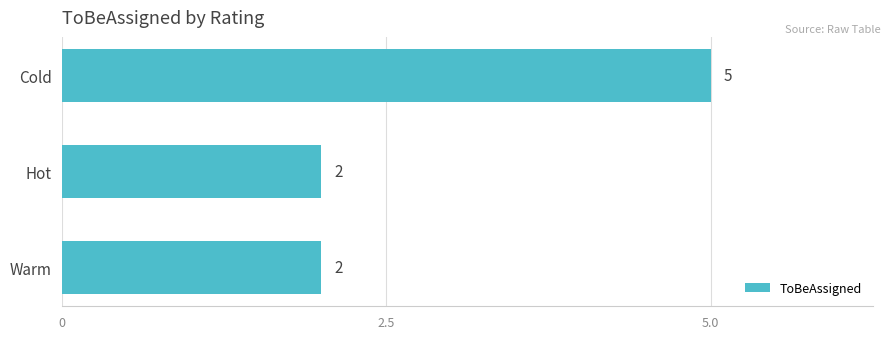

The value at Cold is 5. True or false?

True